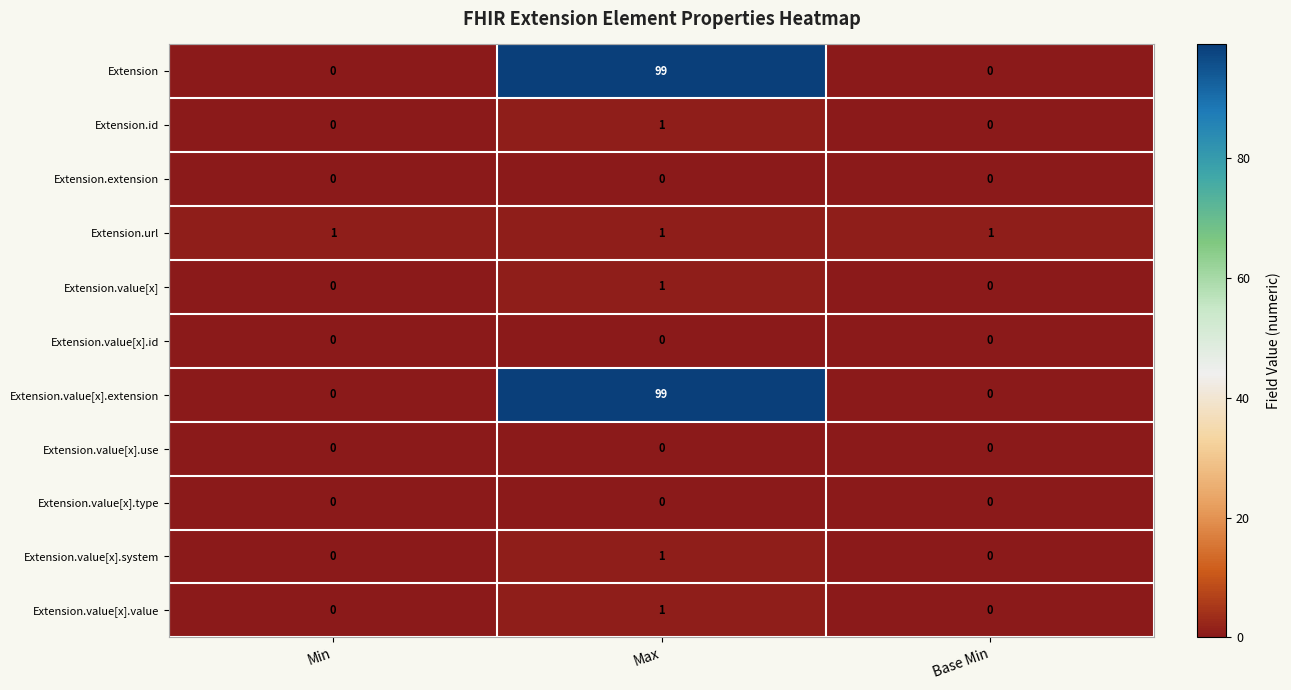

How many categories are shown in the chart?

3